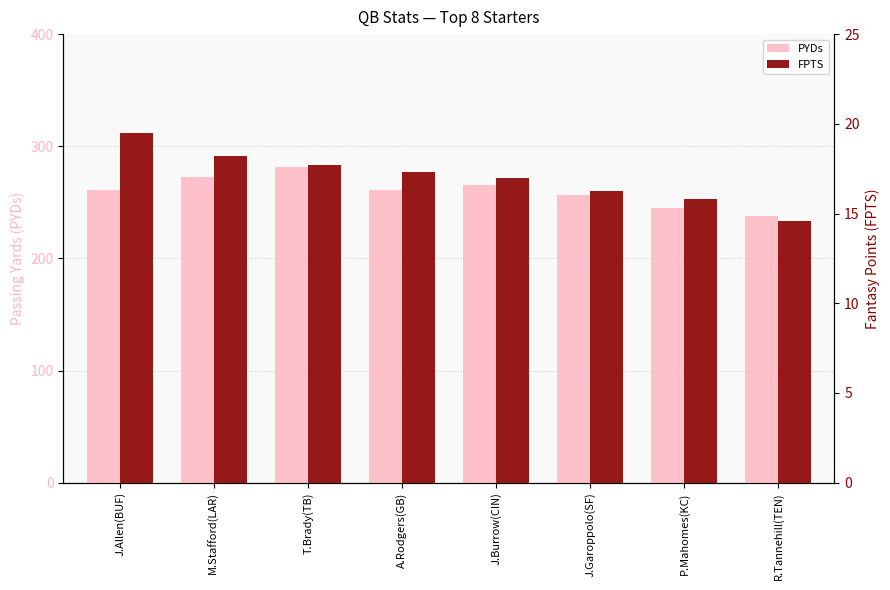

Reading right to left, list all the values displayed in this chart.

PYDs: R.Tannehill(TEN)=238.2	P.Mahomes(KC)=244.7	J.Garoppolo(SF)=256.7	J.Burrow(CIN)=265.8	A.Rodgers(GB)=260.9	T.Brady(TB)=281.8	M.Stafford(LAR)=272.2	J.Allen(BUF)=261.3
FPTS: R.Tannehill(TEN)=14.6	P.Mahomes(KC)=15.8	J.Garoppolo(SF)=16.3	J.Burrow(CIN)=17.0	A.Rodgers(GB)=17.3	T.Brady(TB)=17.7	M.Stafford(LAR)=18.2	J.Allen(BUF)=19.5